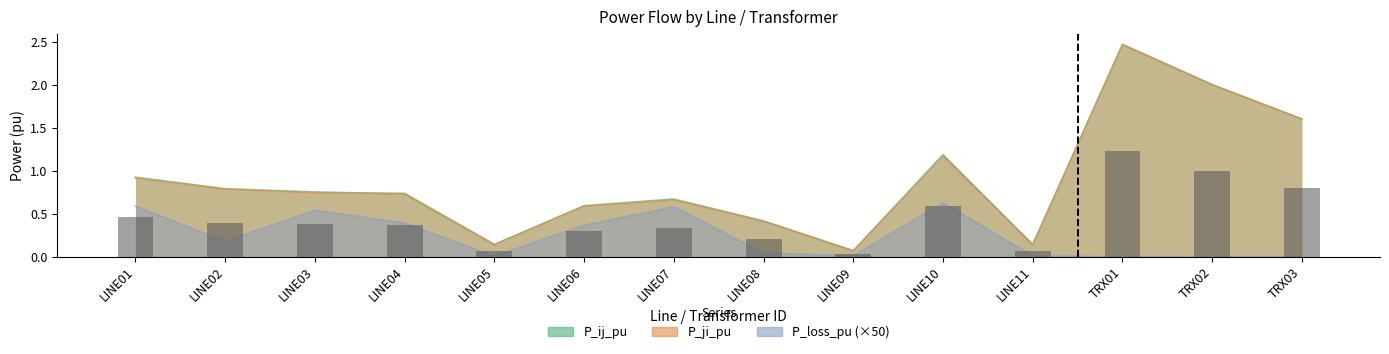

Which series has the widest spread of values?

P_ij_pu